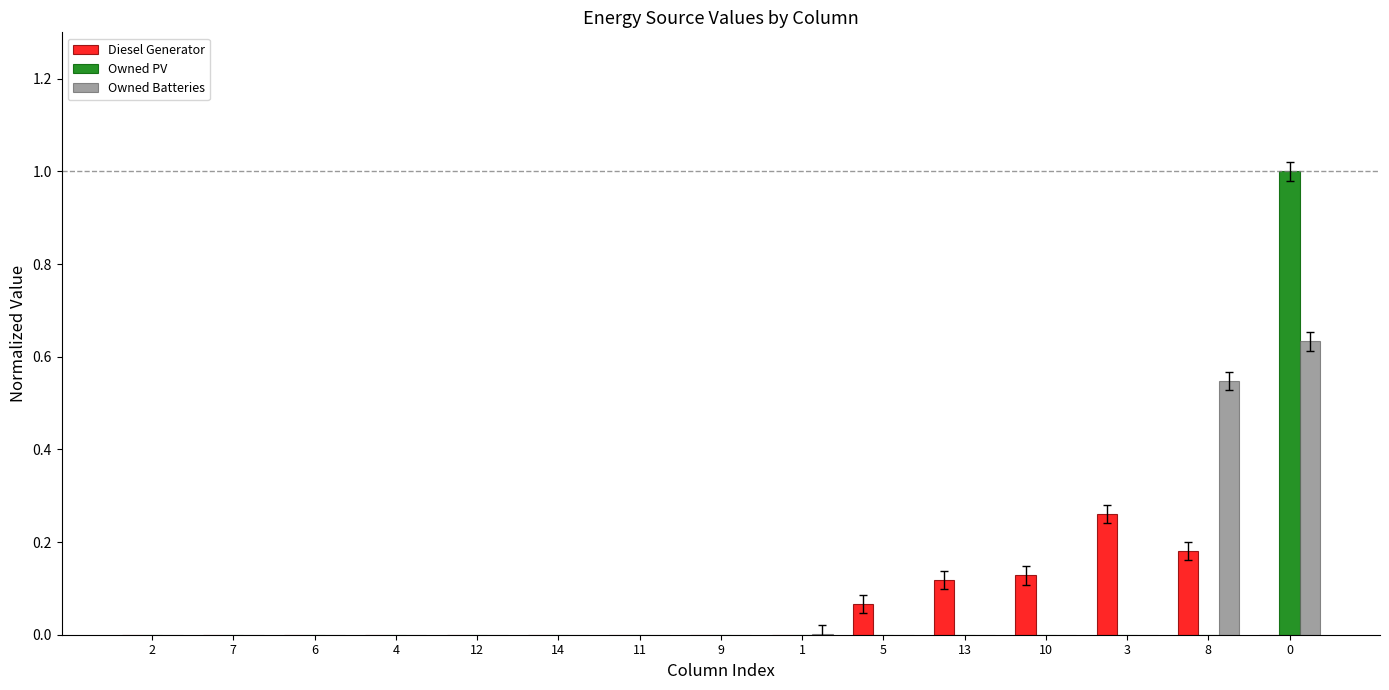

What is the maximum value shown in the chart?

1.0